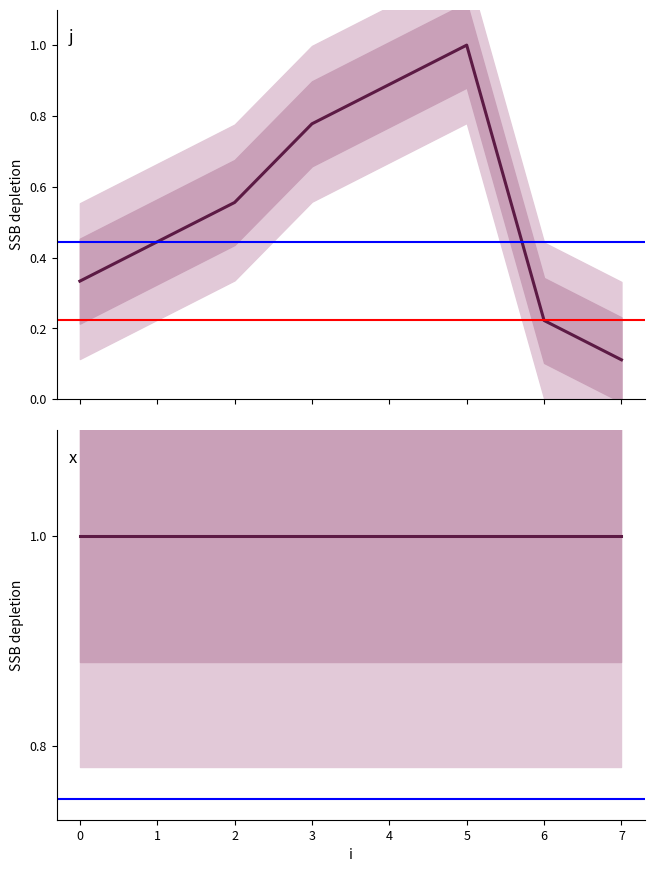

What is the greatest value displayed?

1.0